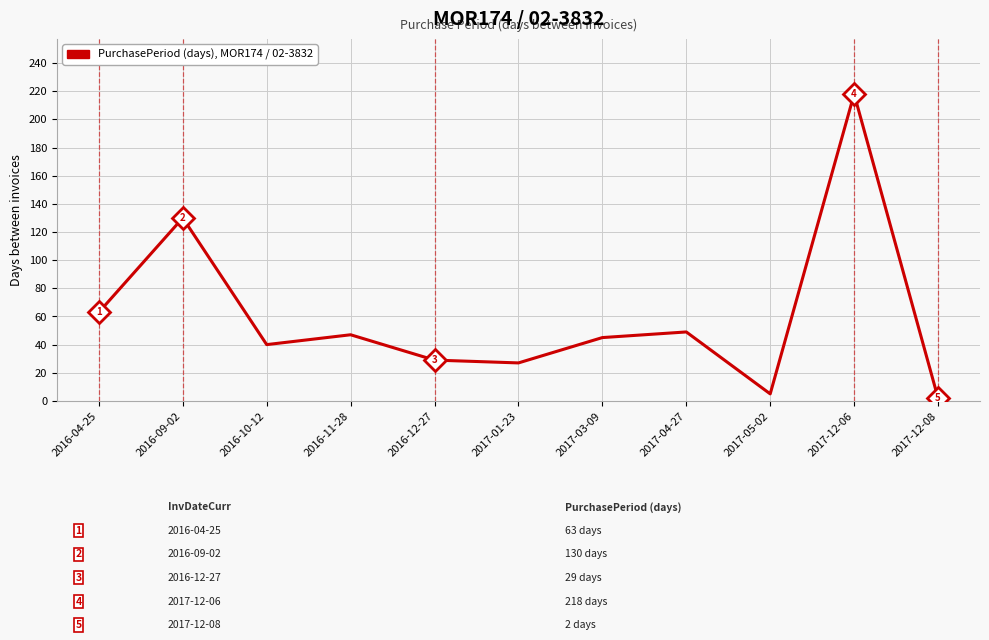

What position from the left is 2017-04-27?

8